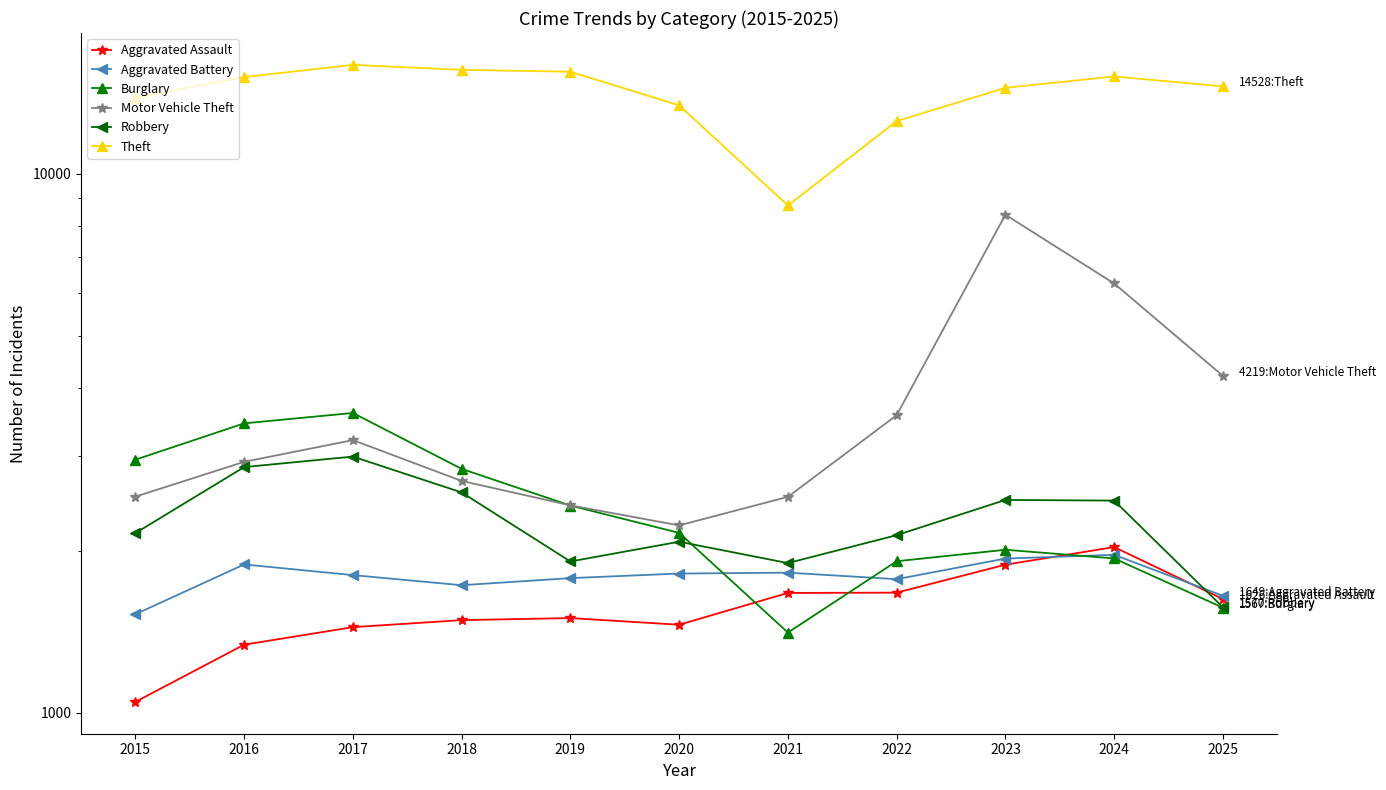

What is the spread (max minus min) of values at 2016?

13780